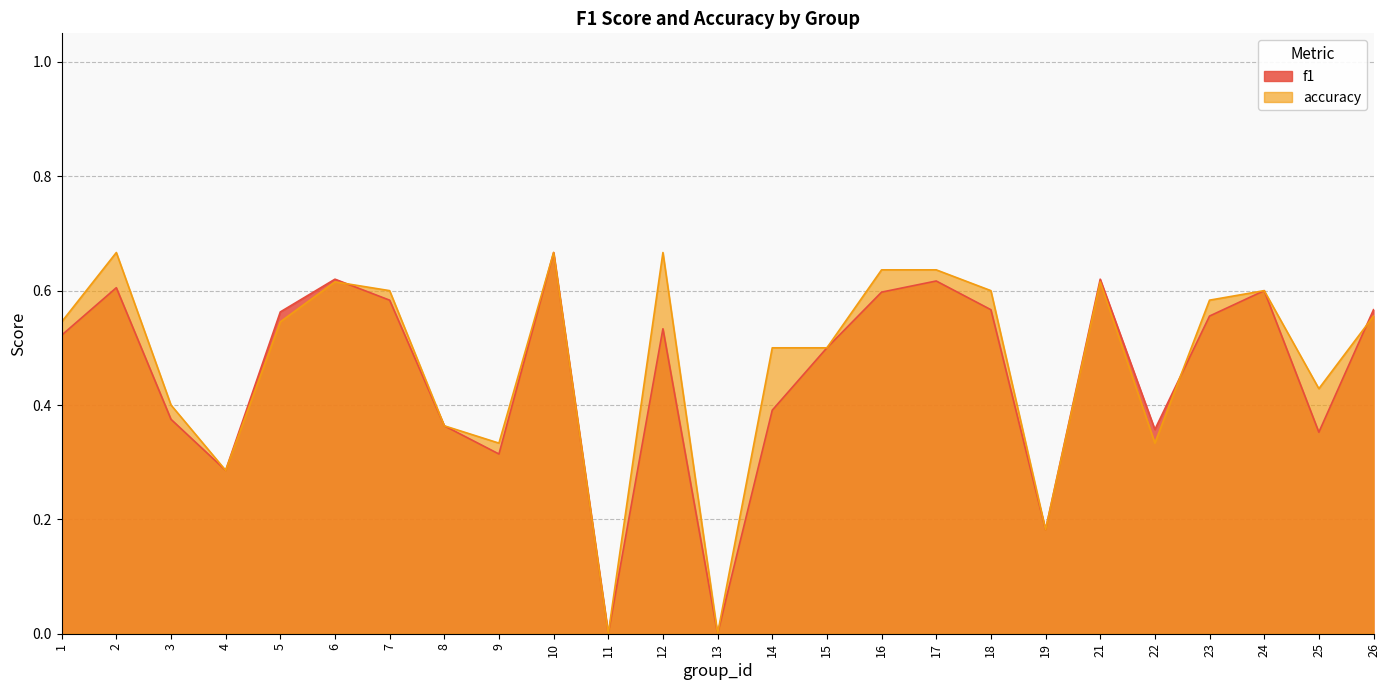

The f1 series shows 0.6 at 21. True or false?

True